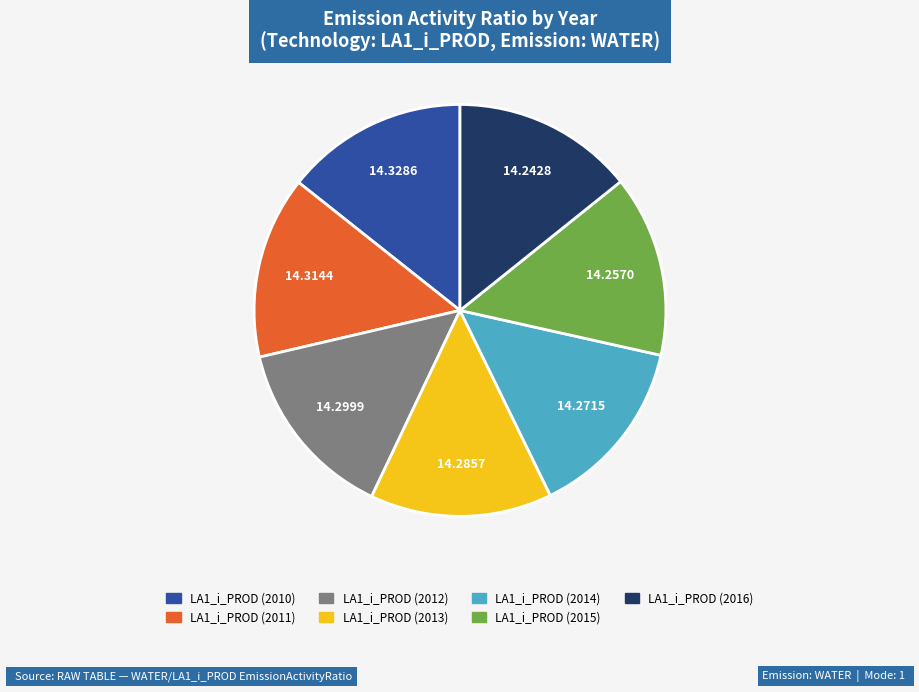

Count the number of slices in the pie.

7